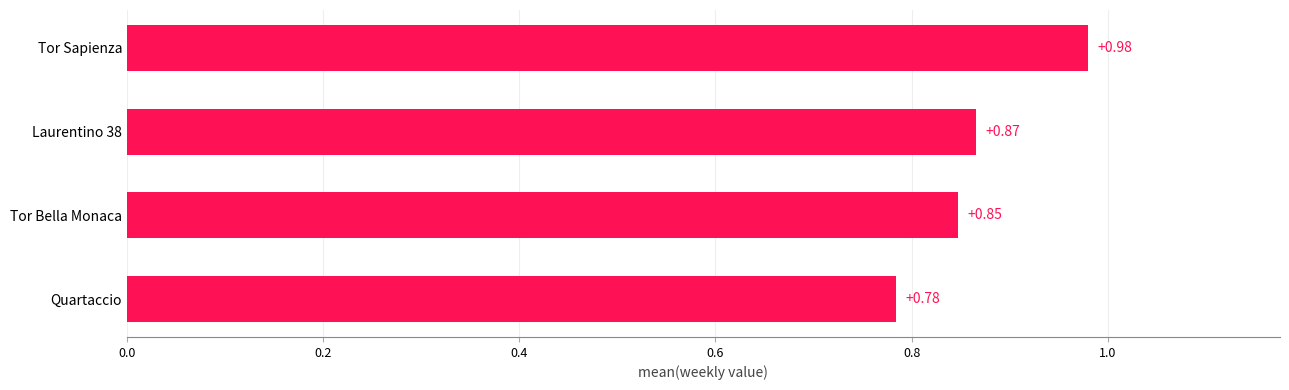

Are the bars horizontal?

Yes